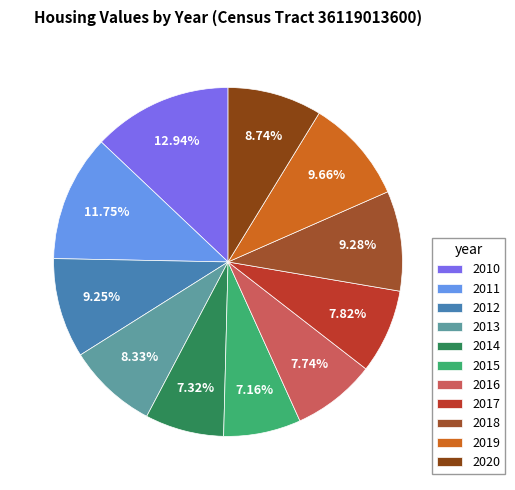

Between 2016 and 2019, which is larger?

2019